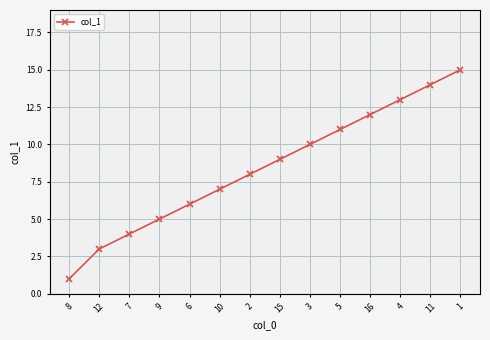

What is the smallest value displayed?

1